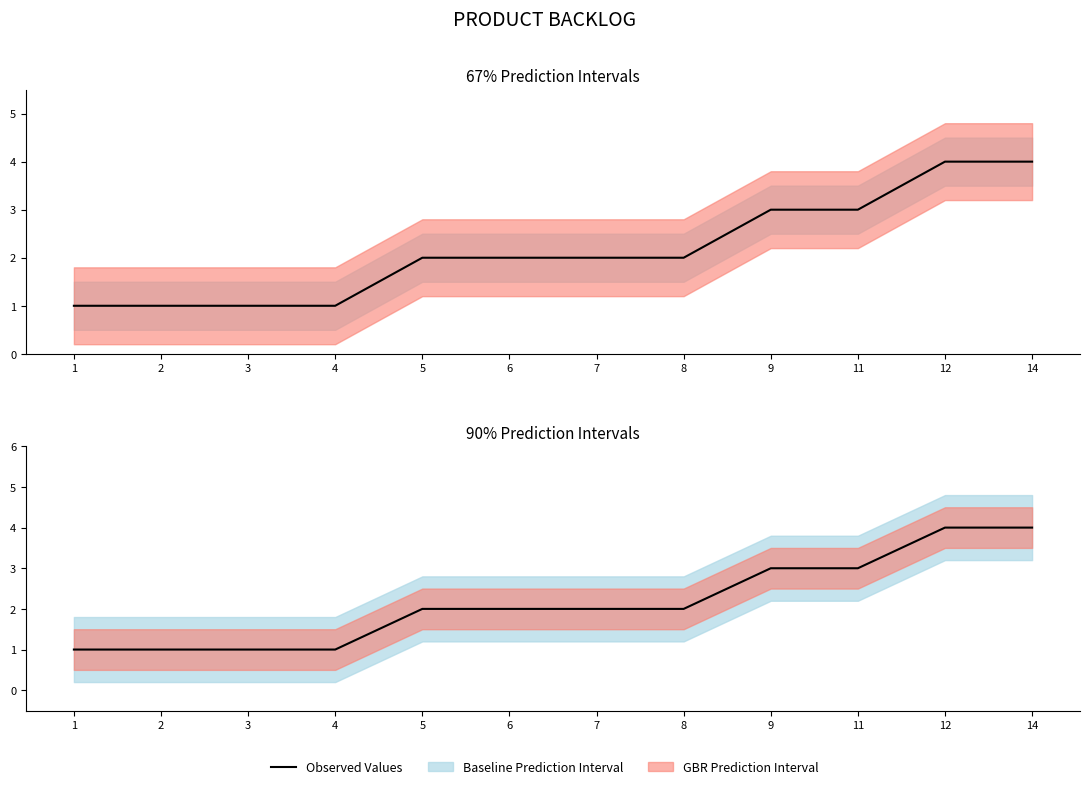

What is the sum of the values at 5 and 4?

3